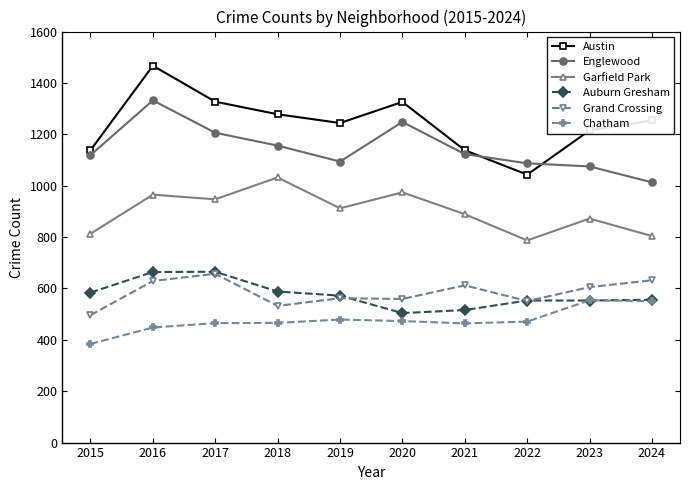

True or false: Chatham and Garfield Park intersect in this chart.

False